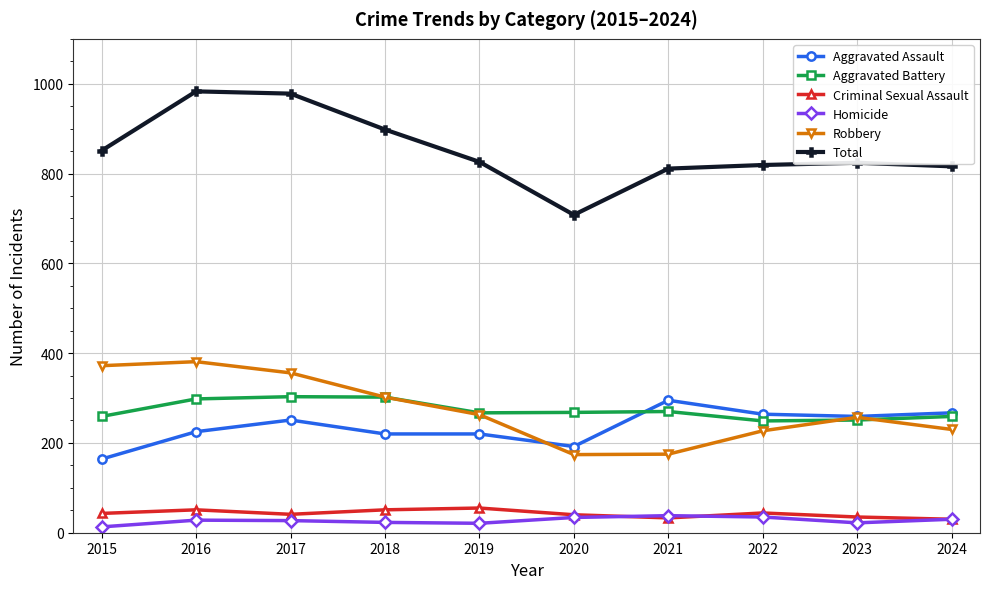

What is the average value of the Robbery series?

274